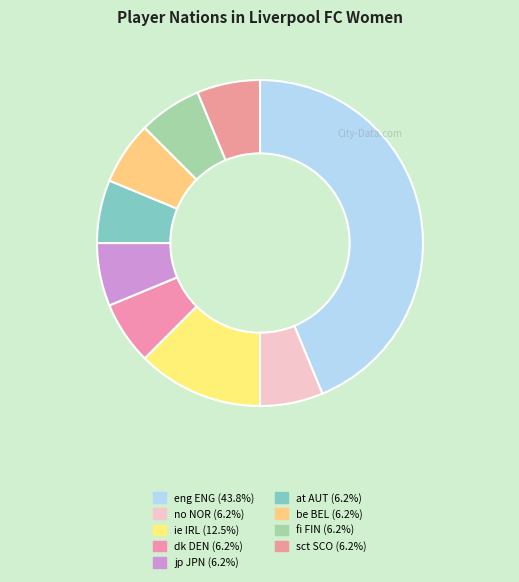

Does sct SCO account for over 50% of the chart?

No